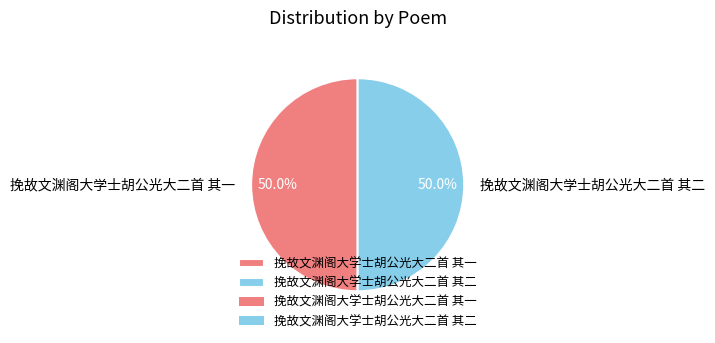

Approximately how many times larger is the value at 挽故文渊阁大学士胡公光大二首 其一 compared to 挽故文渊阁大学士胡公光大二首 其二?

1.0